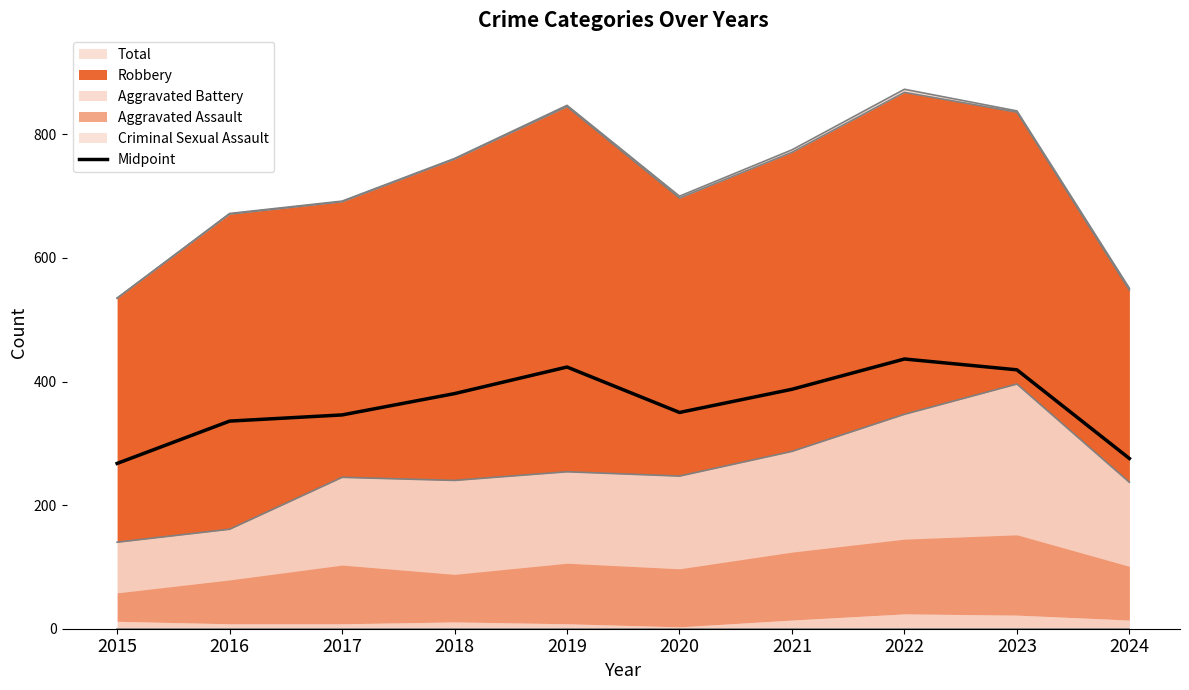

Between 2021 and 2023, which is larger?

2023